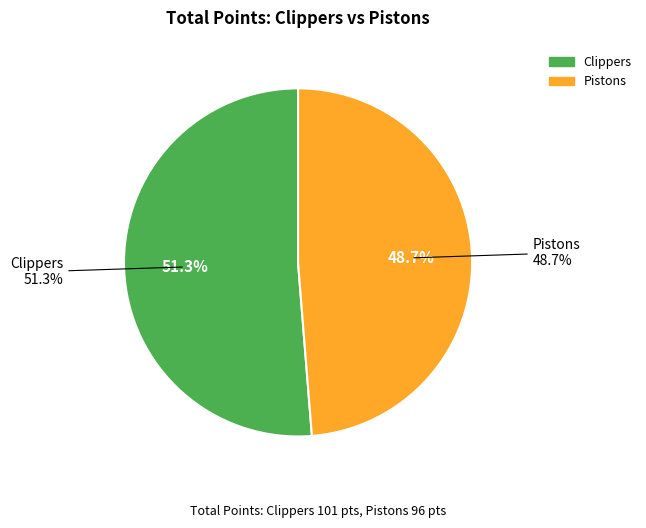

What is the change in value from Clippers to Pistons?

-5